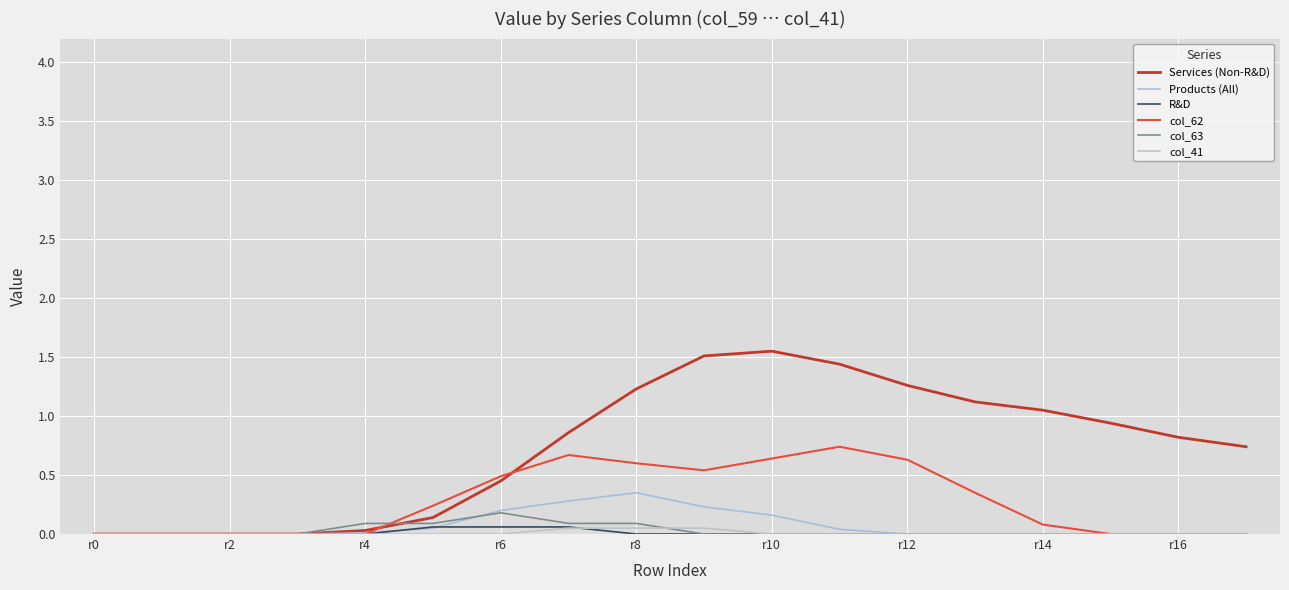

How many lines are shown in the chart?

6